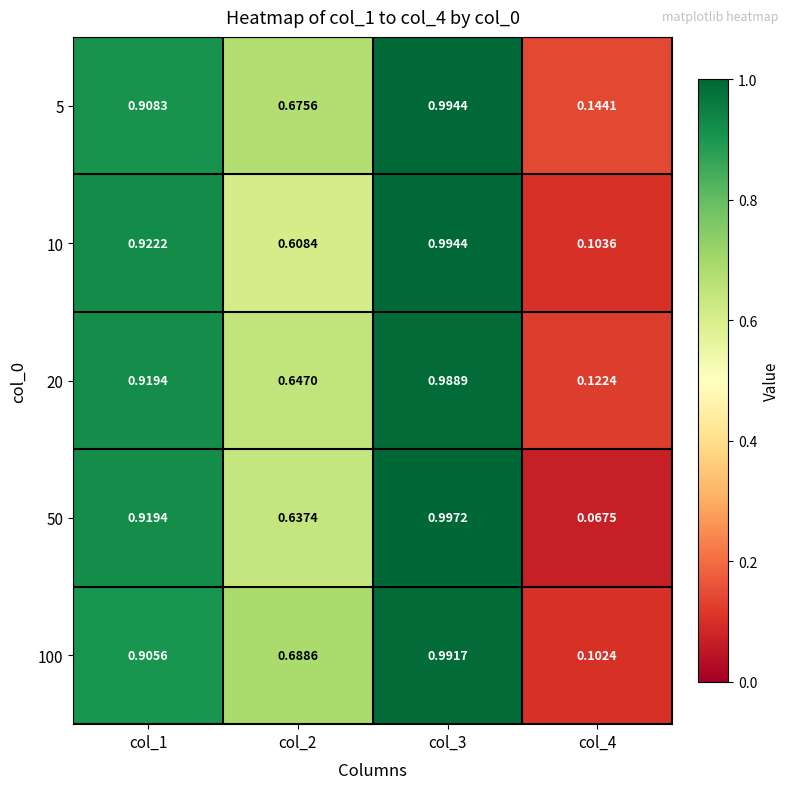

Is the value of 5 at col_2 greater than the value of 10 at col_3?

No